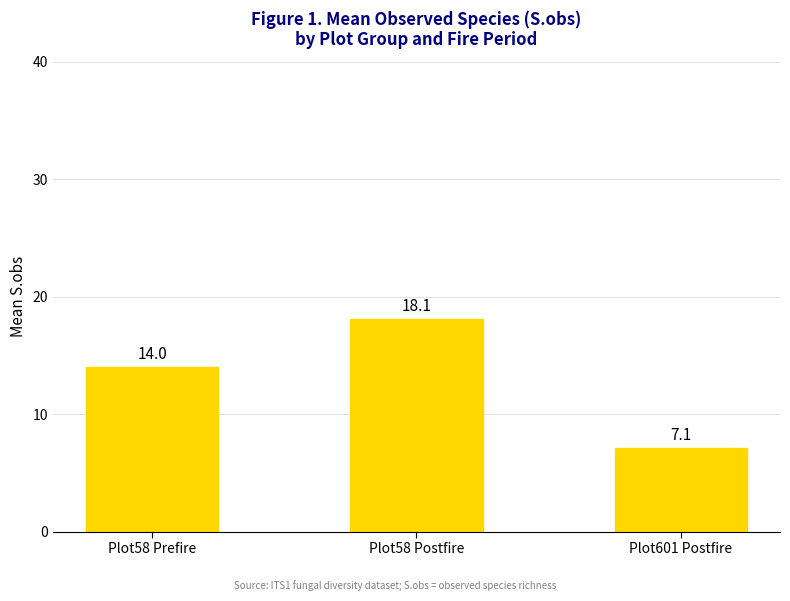

Reading left to right, what are all the values shown in this chart?

14.0	18.1	7.1